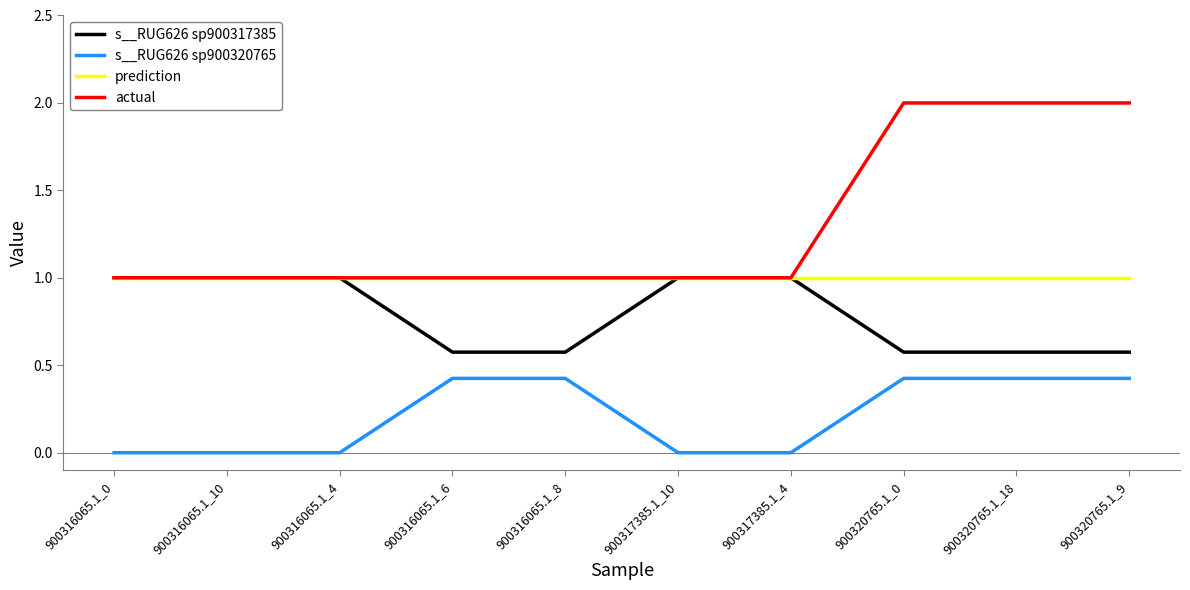

The s__RUG626 sp900320765 series shows 0.0 at 900316065.1_0. True or false?

True